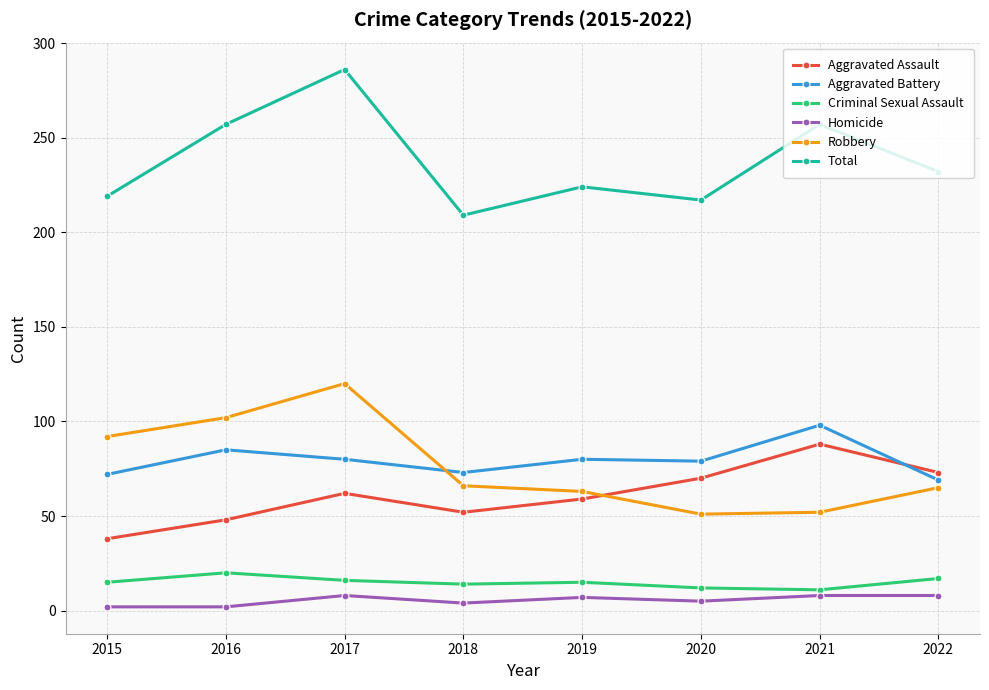

True or false: Total and Criminal Sexual Assault cross at least once.

False